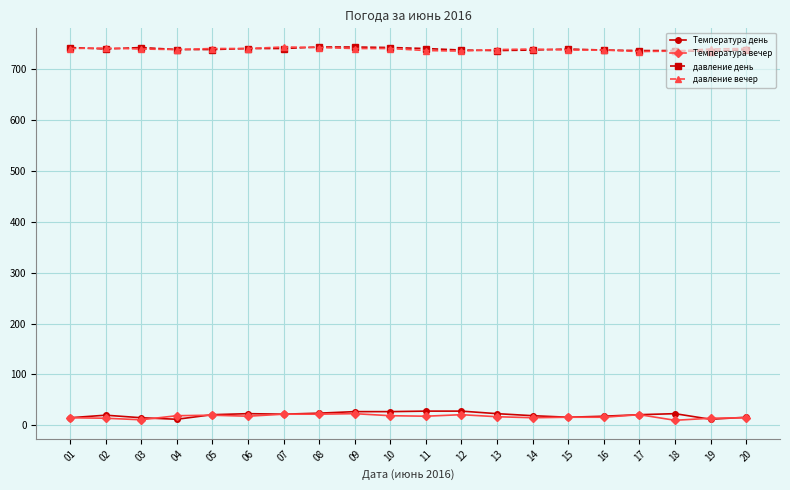

At how many categories does at least one series exceed 427?

20